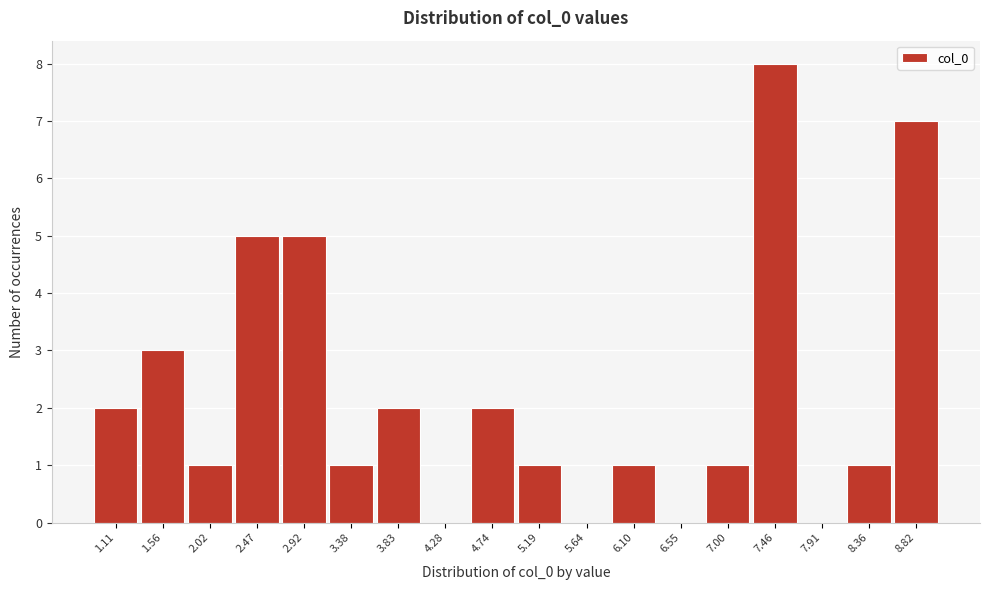

Reading left to right, transcribe all the data shown in this chart.

1.11=2	1.56=3	2.02=1	2.47=5	2.92=5	3.38=1	3.83=2	4.28=0	4.74=2	5.19=1	5.64=0	6.10=1	6.55=0	7.00=1	7.46=8	7.91=0	8.36=1	8.82=7